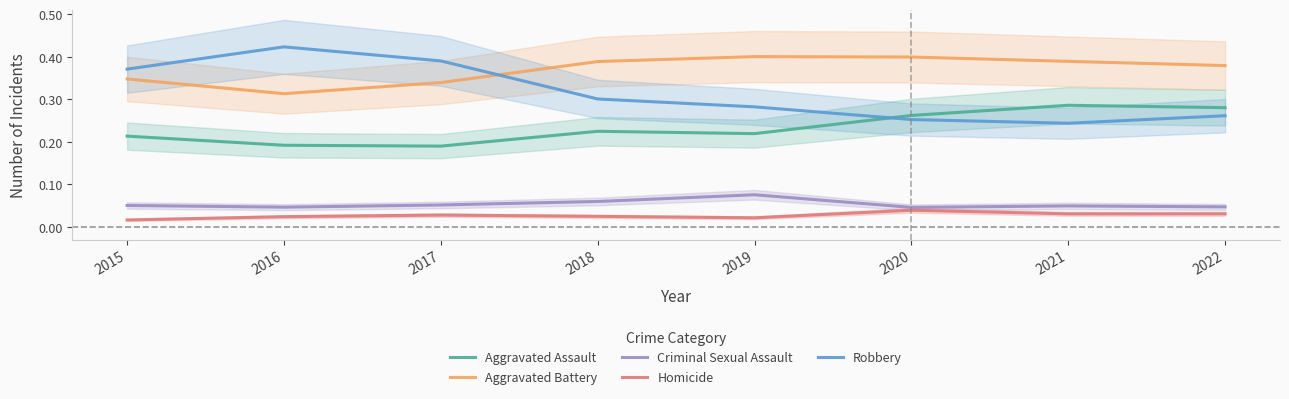

What are all the series names shown in the legend?

Aggravated Assault, Aggravated Battery, Criminal Sexual Assault, Homicide, Robbery